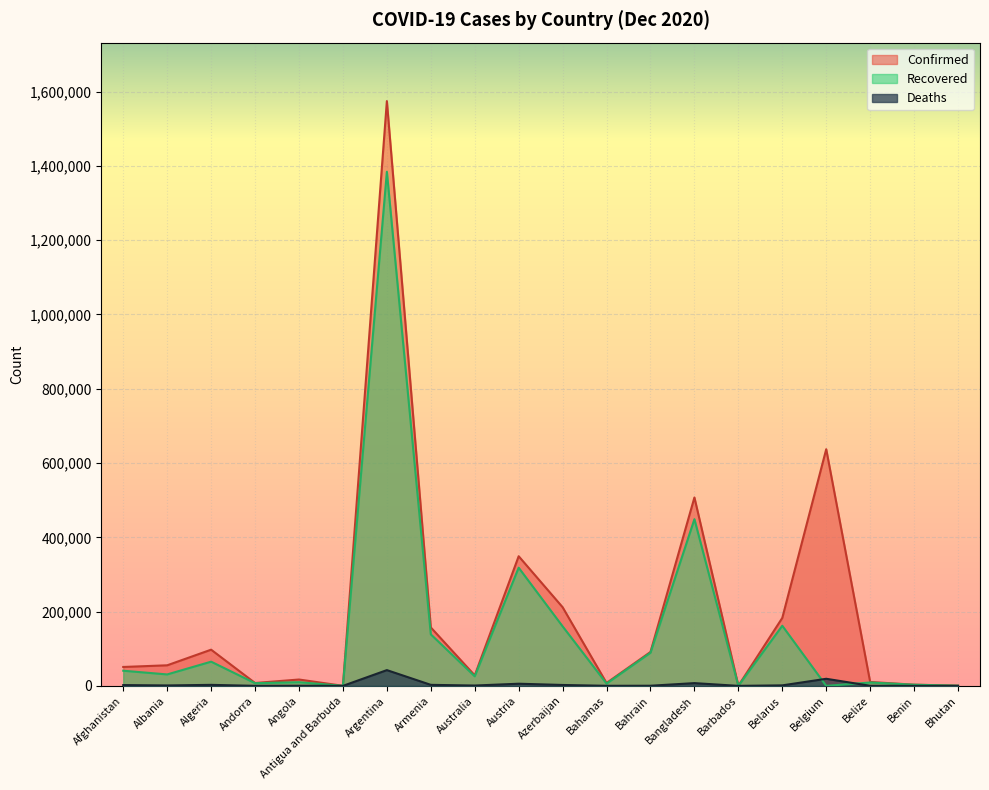

What value does the Confirmed series have at Belgium?

637246